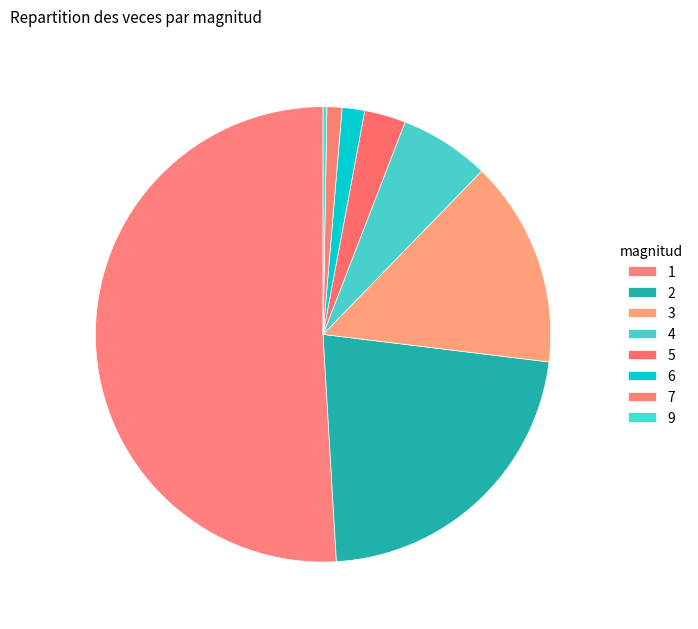

Is the sum of 7 and 9 greater than half?

No